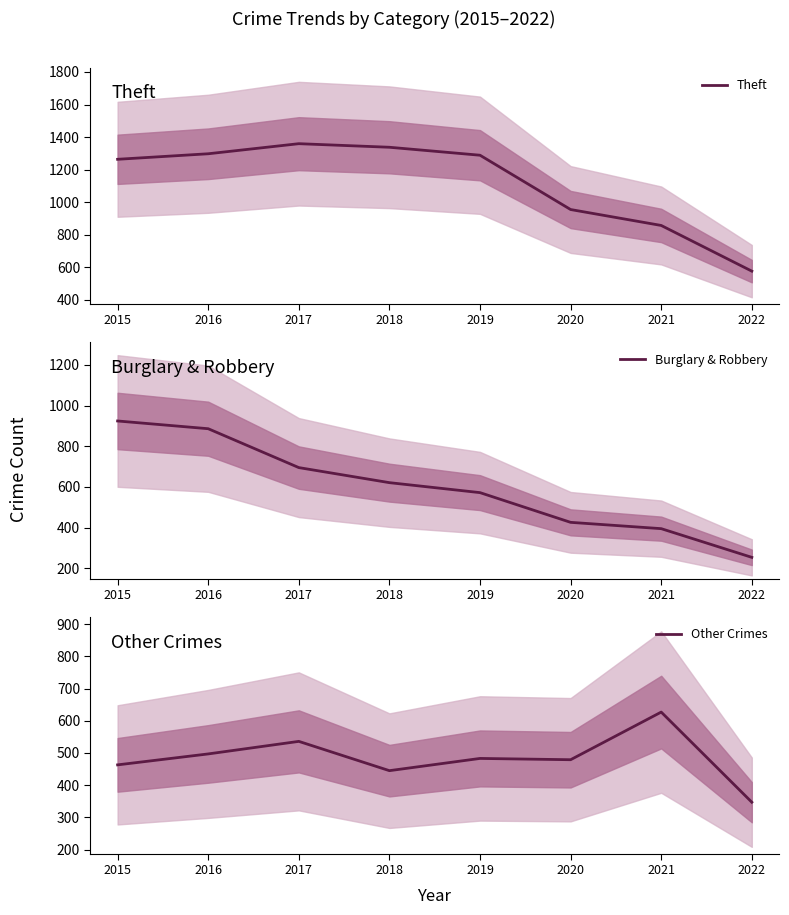

Between which two adjacent categories do Burglary & Robbery and Other Crimes first intersect?

2019 and 2020